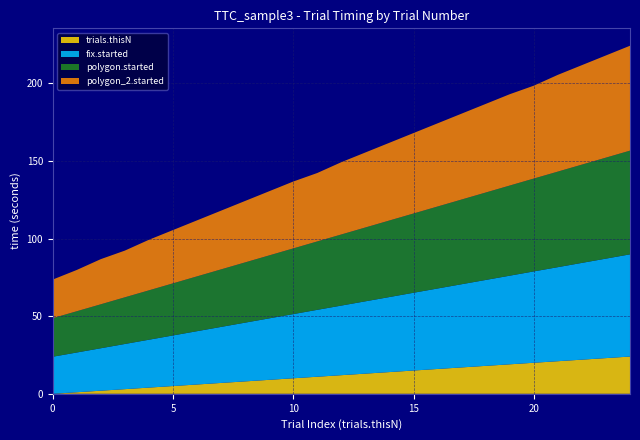

Reading left to right, extract all data points from this chart.

trials.thisN: 0.0	1.0	2.0	3.0	4.0	5.0	6.0	7.0	8.0	9.0	10.0	11.0	12.0	13.0	14.0	15.0	16.0	17.0	18.0	19.0	20.0	21.0	22.0	23.0	24.0
fix.started: 23.9	25.6	27.3	29.1	30.8	32.6	34.3	36.1	37.8	39.6	41.3	43.1	44.8	46.6	48.3	50.1	51.8	53.6	55.3	57.1	58.8	60.6	62.3	64.1	65.8
polygon.started: 24.9	26.6	28.3	30.1	31.8	33.6	35.3	37.1	38.8	40.6	42.3	44.1	45.8	47.6	49.3	51.1	52.8	54.6	56.3	58.1	59.8	61.6	63.3	65.1	66.8
polygon_2.started: 24.9	26.6	29.1	30.1	32.6	34.3	36.1	37.8	39.6	41.3	43.1	44.1	46.6	48.3	50.1	51.8	53.6	55.3	57.1	58.8	59.8	62.3	64.1	65.8	67.6